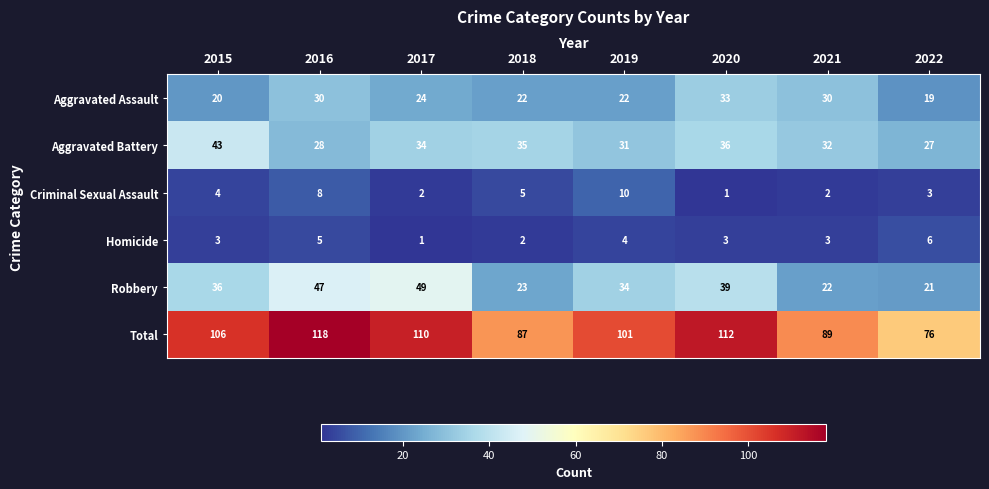

The Aggravated Battery series shows 28 at 2016. True or false?

True